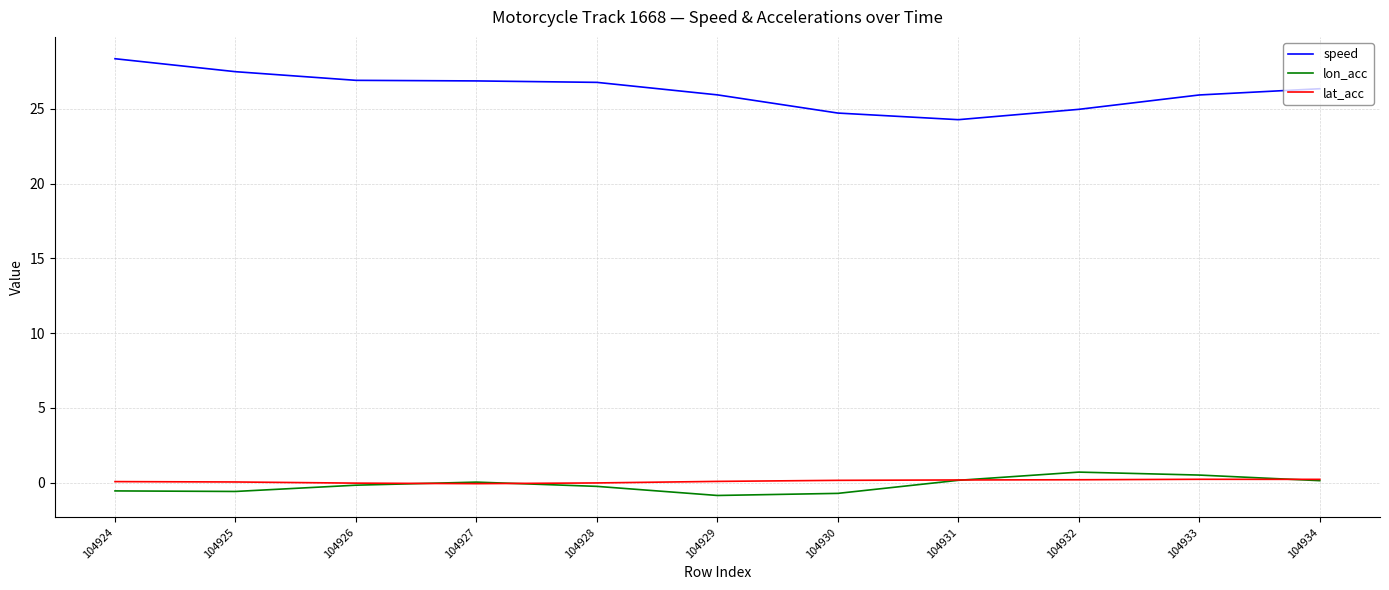

Which series has the largest range (max minus min)?

speed